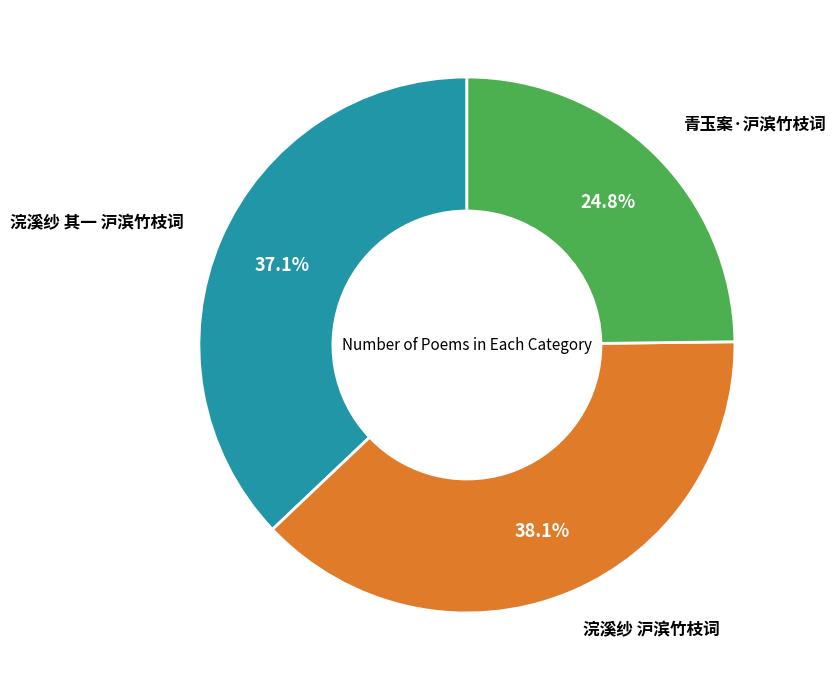

Is there any slice that represents more than half of the pie?

No